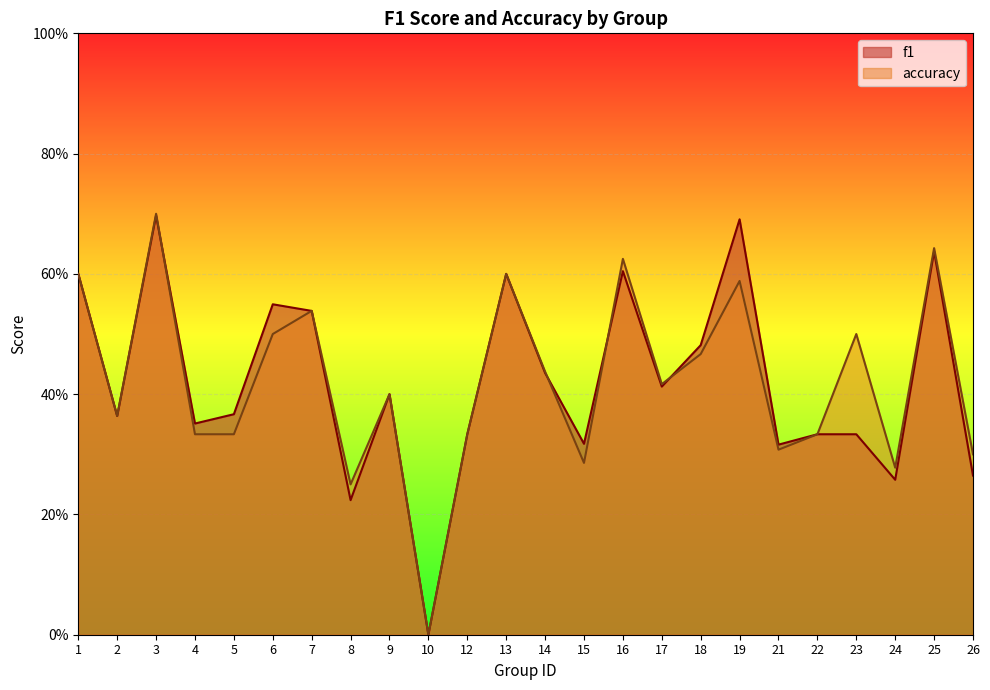

List the labels in order of accuracy value, smallest first.

10, 8, 24, 15, 26, 21, 4, 5, 12, 22, 2, 9, 17, 14, 18, 6, 23, 7, 19, 1, 13, 16, 25, 3